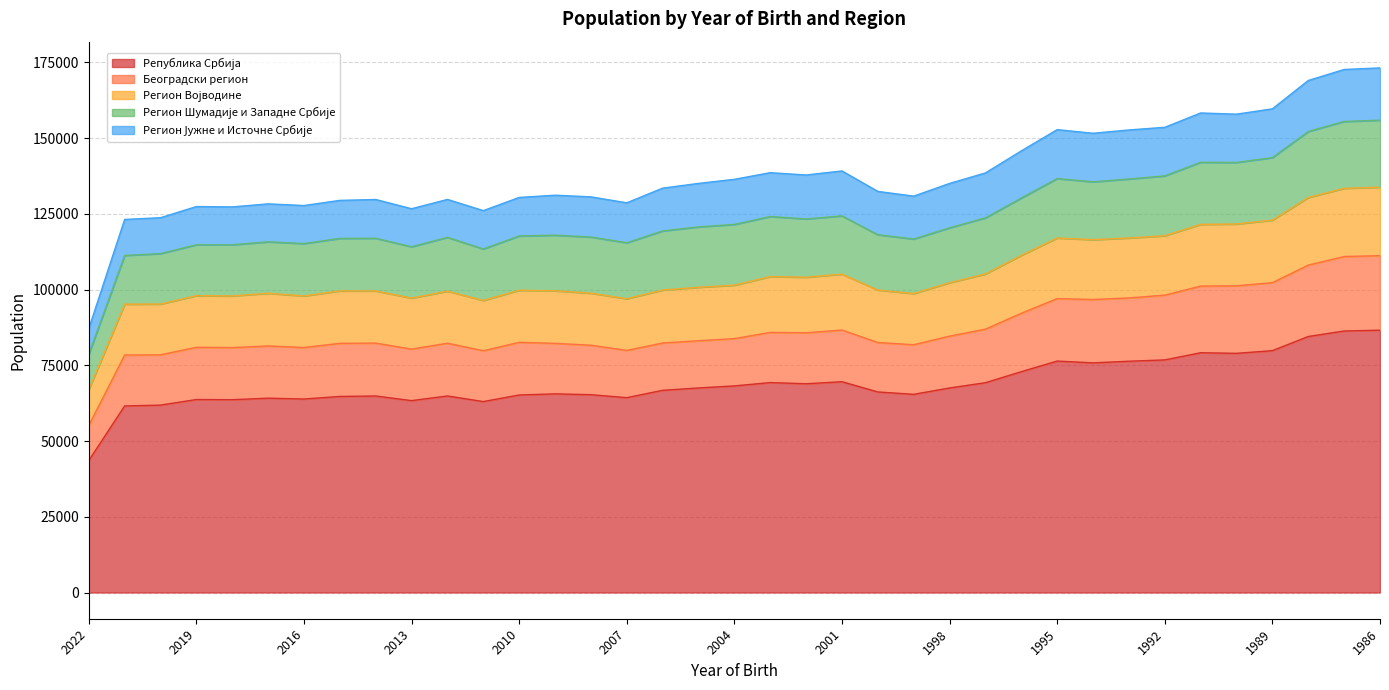

What is the sum of all Регион Јужне и Источне Србије values?

522732